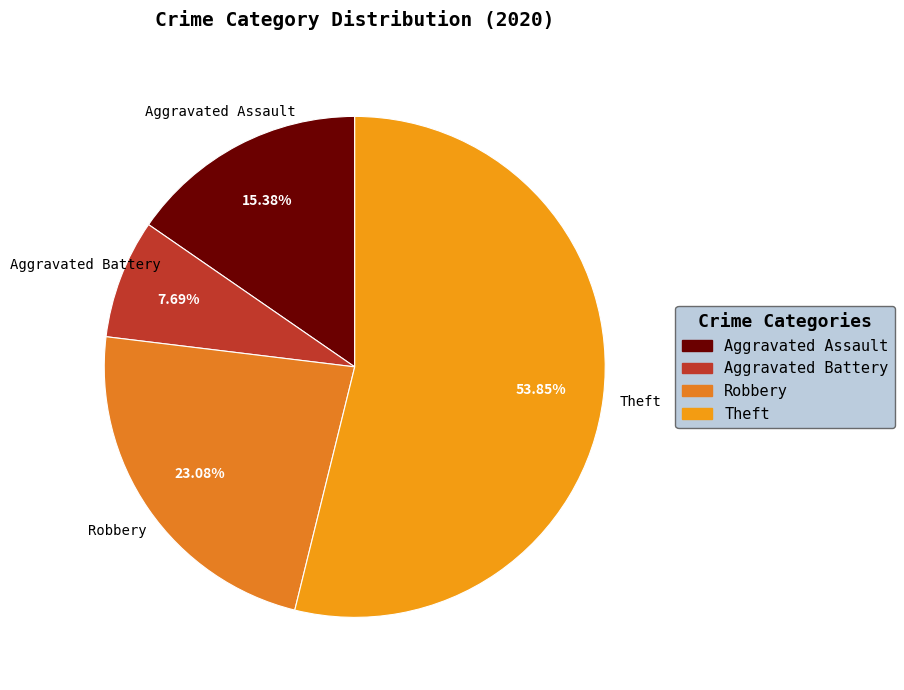

Combined, what portion of the pie is Theft and Aggravated Assault?

69.2%